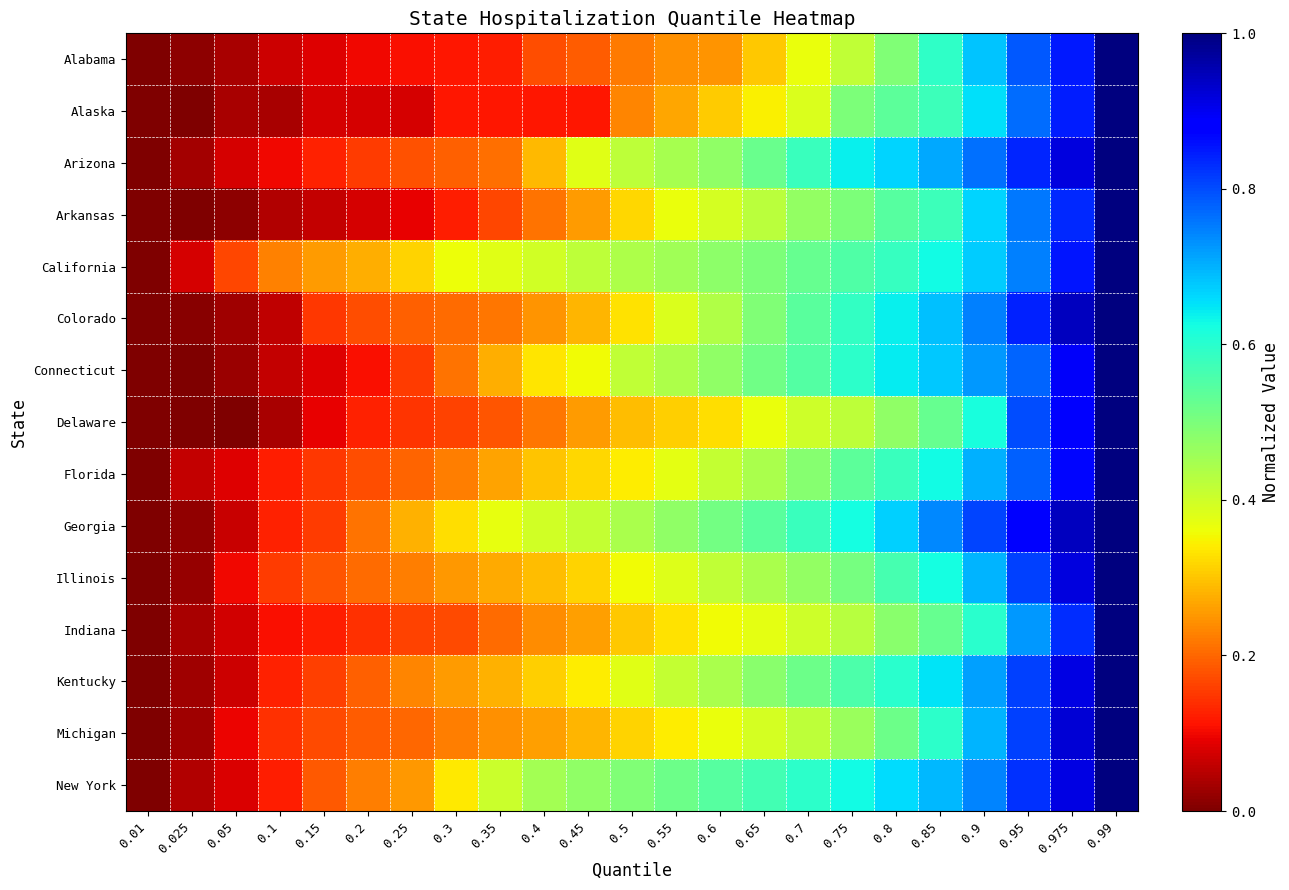

Reading left to right, what are all the values shown in this chart?

Alabama: 0.01=0.0	0.025=0.0	0.05=0.0	0.1=0.1	0.15=0.1	0.2=0.1	0.25=0.1	0.3=0.1	0.35=0.1	0.4=0.2	0.45=0.2	0.5=0.2	0.55=0.2	0.6=0.2	0.65=0.3	0.7=0.4	0.75=0.4	0.8=0.5	0.85=0.6	0.9=0.7	0.95=0.8	0.975=0.8	0.99=1.0
Alaska: 0.01=0.0	0.025=0.0	0.05=0.0	0.1=0.0	0.15=0.1	0.2=0.1	0.25=0.1	0.3=0.1	0.35=0.1	0.4=0.1	0.45=0.1	0.5=0.2	0.55=0.3	0.6=0.3	0.65=0.3	0.7=0.4	0.75=0.5	0.8=0.5	0.85=0.6	0.9=0.7	0.95=0.8	0.975=0.8	0.99=1.0
Arizona: 0.01=0.0	0.025=0.0	0.05=0.1	0.1=0.1	0.15=0.1	0.2=0.2	0.25=0.2	0.3=0.2	0.35=0.2	0.4=0.3	0.45=0.4	0.5=0.4	0.55=0.4	0.6=0.5	0.65=0.5	0.7=0.6	0.75=0.6	0.8=0.7	0.85=0.7	0.9=0.8	0.95=0.8	0.975=0.9	0.99=1.0
Arkansas: 0.01=0.0	0.025=0.0	0.05=0.0	0.1=0.0	0.15=0.1	0.2=0.1	0.25=0.1	0.3=0.1	0.35=0.2	0.4=0.2	0.45=0.3	0.5=0.3	0.55=0.4	0.6=0.4	0.65=0.4	0.7=0.5	0.75=0.5	0.8=0.5	0.85=0.6	0.9=0.7	0.95=0.8	0.975=0.8	0.99=1.0
California: 0.01=0.0	0.025=0.1	0.05=0.2	0.1=0.2	0.15=0.3	0.2=0.3	0.25=0.3	0.3=0.4	0.35=0.4	0.4=0.4	0.45=0.4	0.5=0.4	0.55=0.5	0.6=0.5	0.65=0.5	0.7=0.5	0.75=0.6	0.8=0.6	0.85=0.6	0.9=0.7	0.95=0.7	0.975=0.9	0.99=1.0
Colorado: 0.01=0.0	0.025=0.0	0.05=0.0	0.1=0.1	0.15=0.2	0.2=0.2	0.25=0.2	0.3=0.2	0.35=0.2	0.4=0.2	0.45=0.3	0.5=0.3	0.55=0.4	0.6=0.4	0.65=0.5	0.7=0.5	0.75=0.6	0.8=0.6	0.85=0.7	0.9=0.7	0.95=0.8	0.975=0.9	0.99=1.0
Connecticut: 0.01=0.0	0.025=0.0	0.05=0.0	0.1=0.1	0.15=0.1	0.2=0.1	0.25=0.2	0.3=0.2	0.35=0.3	0.4=0.3	0.45=0.4	0.5=0.4	0.55=0.4	0.6=0.5	0.65=0.5	0.7=0.5	0.75=0.6	0.8=0.6	0.85=0.7	0.9=0.7	0.95=0.8	0.975=0.9	0.99=1.0
Delaware: 0.01=0.0	0.025=0.0	0.05=0.0	0.1=0.0	0.15=0.1	0.2=0.1	0.25=0.1	0.3=0.2	0.35=0.2	0.4=0.2	0.45=0.3	0.5=0.3	0.55=0.3	0.6=0.3	0.65=0.4	0.7=0.4	0.75=0.4	0.8=0.5	0.85=0.5	0.9=0.6	0.95=0.8	0.975=0.9	0.99=1.0
Florida: 0.01=0.0	0.025=0.1	0.05=0.1	0.1=0.1	0.15=0.1	0.2=0.2	0.25=0.2	0.3=0.2	0.35=0.3	0.4=0.3	0.45=0.3	0.5=0.3	0.55=0.4	0.6=0.4	0.65=0.4	0.7=0.5	0.75=0.5	0.8=0.6	0.85=0.6	0.9=0.7	0.95=0.8	0.975=0.9	0.99=1.0
Georgia: 0.01=0.0	0.025=0.0	0.05=0.1	0.1=0.1	0.15=0.2	0.2=0.2	0.25=0.3	0.3=0.3	0.35=0.4	0.4=0.4	0.45=0.4	0.5=0.4	0.55=0.5	0.6=0.5	0.65=0.5	0.7=0.6	0.75=0.6	0.8=0.7	0.85=0.7	0.9=0.8	0.95=0.9	0.975=0.9	0.99=1.0
Illinois: 0.01=0.0	0.025=0.0	0.05=0.1	0.1=0.2	0.15=0.2	0.2=0.2	0.25=0.2	0.3=0.3	0.35=0.3	0.4=0.3	0.45=0.3	0.5=0.4	0.55=0.4	0.6=0.4	0.65=0.4	0.7=0.5	0.75=0.5	0.8=0.6	0.85=0.6	0.9=0.7	0.95=0.8	0.975=0.9	0.99=1.0
Indiana: 0.01=0.0	0.025=0.0	0.05=0.1	0.1=0.1	0.15=0.1	0.2=0.1	0.25=0.2	0.3=0.2	0.35=0.2	0.4=0.2	0.45=0.3	0.5=0.3	0.55=0.3	0.6=0.4	0.65=0.4	0.7=0.4	0.75=0.4	0.8=0.5	0.85=0.5	0.9=0.6	0.95=0.7	0.975=0.8	0.99=1.0
Kentucky: 0.01=0.0	0.025=0.0	0.05=0.1	0.1=0.1	0.15=0.2	0.2=0.2	0.25=0.2	0.3=0.3	0.35=0.3	0.4=0.3	0.45=0.3	0.5=0.4	0.55=0.4	0.6=0.4	0.65=0.5	0.7=0.5	0.75=0.6	0.8=0.6	0.85=0.7	0.9=0.7	0.95=0.8	0.975=0.9	0.99=1.0
Michigan: 0.01=0.0	0.025=0.0	0.05=0.1	0.1=0.1	0.15=0.2	0.2=0.2	0.25=0.2	0.3=0.2	0.35=0.2	0.4=0.3	0.45=0.3	0.5=0.3	0.55=0.3	0.6=0.4	0.65=0.4	0.7=0.4	0.75=0.5	0.8=0.5	0.85=0.6	0.9=0.7	0.95=0.8	0.975=0.9	0.99=1.0
New York: 0.01=0.0	0.025=0.0	0.05=0.1	0.1=0.1	0.15=0.2	0.2=0.2	0.25=0.3	0.3=0.3	0.35=0.4	0.4=0.5	0.45=0.5	0.5=0.5	0.55=0.5	0.6=0.5	0.65=0.6	0.7=0.6	0.75=0.6	0.8=0.7	0.85=0.7	0.9=0.7	0.95=0.8	0.975=0.9	0.99=1.0